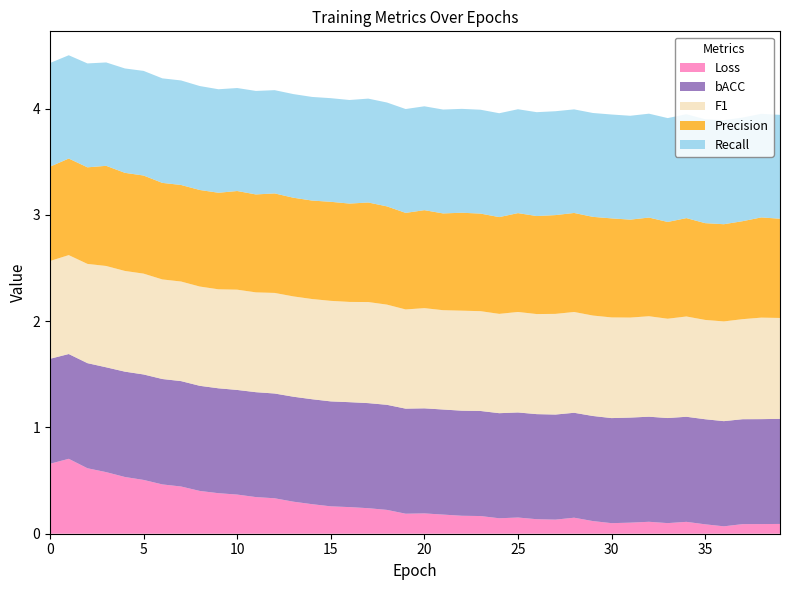

Reading right to left, transcribe all the data shown in this chart.

Loss: 39=0.1	38=0.1	37=0.1	36=0.1	35=0.1	34=0.1	33=0.1	32=0.1	31=0.1	30=0.1	29=0.1	28=0.2	27=0.1	26=0.1	25=0.2	24=0.1	23=0.2	22=0.2	21=0.2	20=0.2	19=0.2	18=0.2	17=0.2	16=0.3	15=0.3	14=0.3	13=0.3	12=0.3	11=0.3	10=0.4	9=0.4	8=0.4	7=0.4	6=0.5	5=0.5	4=0.5	3=0.6	2=0.6	1=0.7	0=0.7
bACC: 39=1.0	38=1.0	37=1.0	36=1.0	35=1.0	34=1.0	33=1.0	32=1.0	31=1.0	30=1.0	29=1.0	28=1.0	27=1.0	26=1.0	25=1.0	24=1.0	23=1.0	22=1.0	21=1.0	20=1.0	19=1.0	18=1.0	17=1.0	16=1.0	15=1.0	14=1.0	13=1.0	12=1.0	11=1.0	10=1.0	9=1.0	8=1.0	7=1.0	6=1.0	5=1.0	4=1.0	3=1.0	2=1.0	1=1.0	0=1.0
F1: 39=0.9	38=1.0	37=0.9	36=0.9	35=0.9	34=0.9	33=0.9	32=0.9	31=0.9	30=0.9	29=0.9	28=0.9	27=0.9	26=0.9	25=0.9	24=0.9	23=0.9	22=0.9	21=0.9	20=0.9	19=0.9	18=0.9	17=1.0	16=0.9	15=0.9	14=0.9	13=0.9	12=0.9	11=0.9	10=0.9	9=0.9	8=0.9	7=0.9	6=0.9	5=0.9	4=0.9	3=1.0	2=0.9	1=0.9	0=0.9
Precision: 39=0.9	38=0.9	37=0.9	36=0.9	35=0.9	34=0.9	33=0.9	32=0.9	31=0.9	30=0.9	29=0.9	28=0.9	27=0.9	26=0.9	25=0.9	24=0.9	23=0.9	22=0.9	21=0.9	20=0.9	19=0.9	18=0.9	17=0.9	16=0.9	15=0.9	14=0.9	13=0.9	12=0.9	11=0.9	10=0.9	9=0.9	8=0.9	7=0.9	6=0.9	5=0.9	4=0.9	3=0.9	2=0.9	1=0.9	0=0.9
Recall: 39=1.0	38=1.0	37=1.0	36=1.0	35=1.0	34=1.0	33=1.0	32=1.0	31=1.0	30=1.0	29=1.0	28=1.0	27=1.0	26=1.0	25=1.0	24=1.0	23=1.0	22=1.0	21=1.0	20=1.0	19=1.0	18=1.0	17=1.0	16=1.0	15=1.0	14=1.0	13=1.0	12=1.0	11=1.0	10=1.0	9=1.0	8=1.0	7=1.0	6=1.0	5=1.0	4=1.0	3=1.0	2=1.0	1=1.0	0=1.0